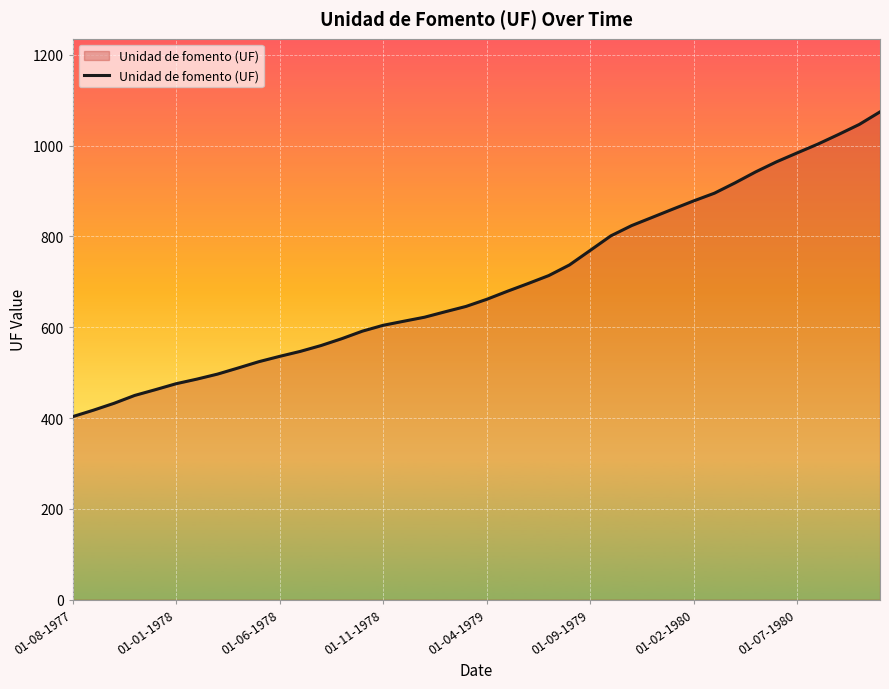

What is the smallest value displayed?

403.2